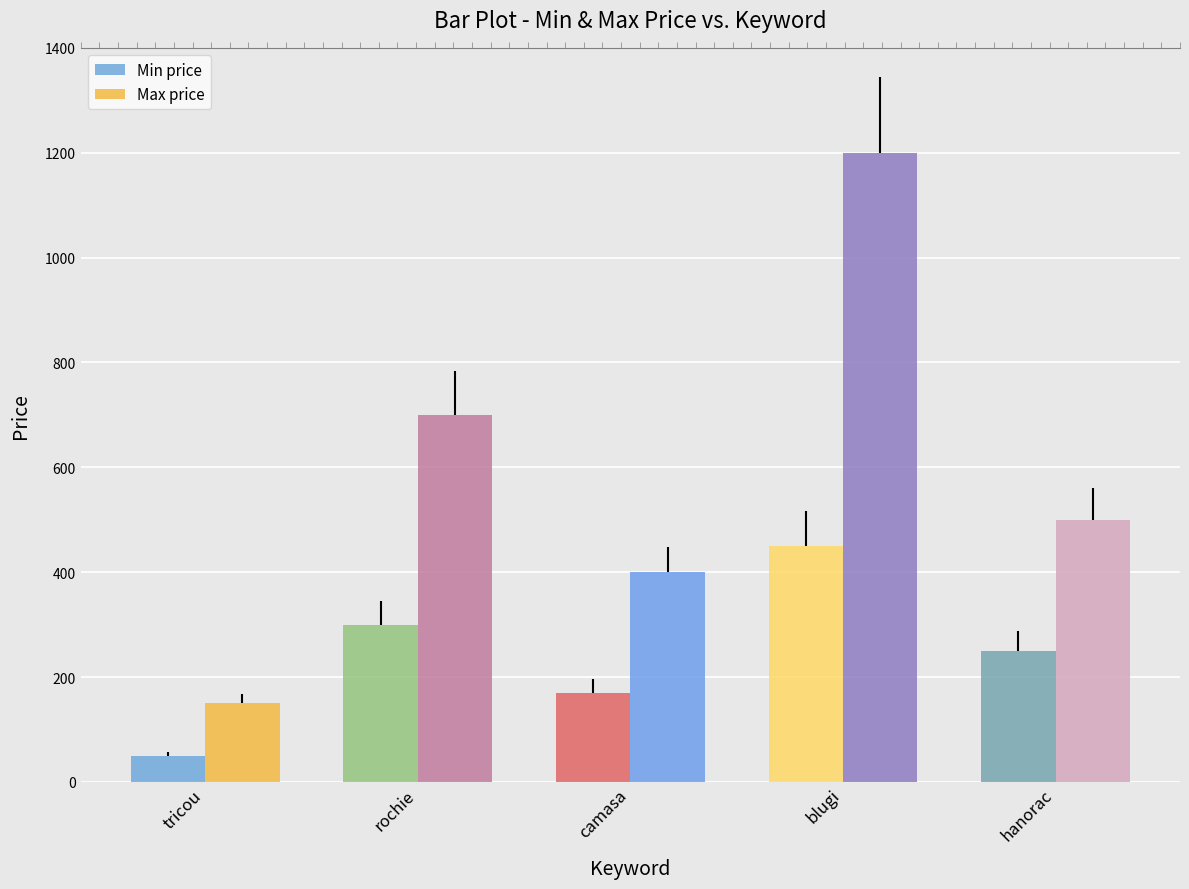

What is the label of the 3rd bar from the left?

camasa